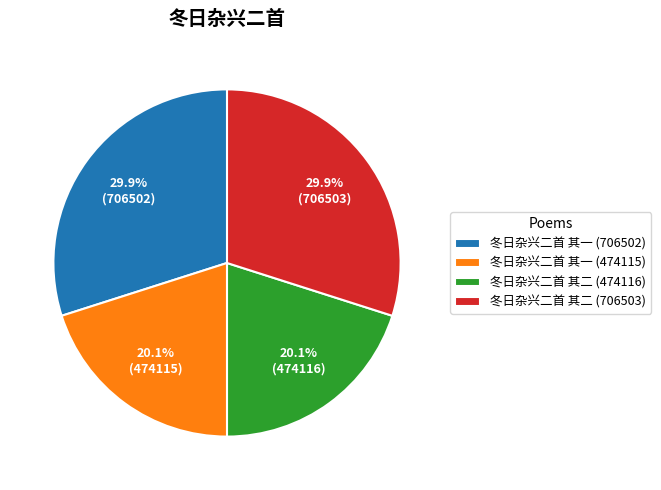

Do 冬日杂兴二首 其二 (706503) and 冬日杂兴二首 其一 (706502) together represent more than half of the pie?

Yes